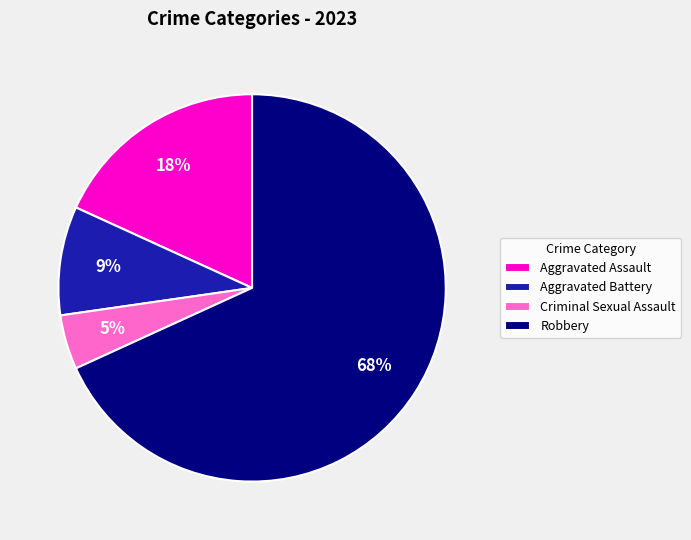

To the nearest percent, what portion does Aggravated Assault represent?

18%